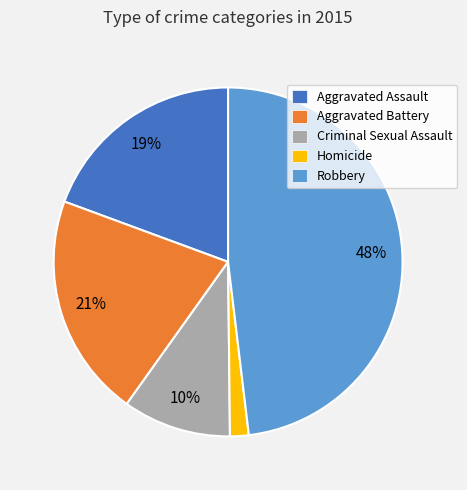

Which category has the biggest portion of the pie?

Robbery